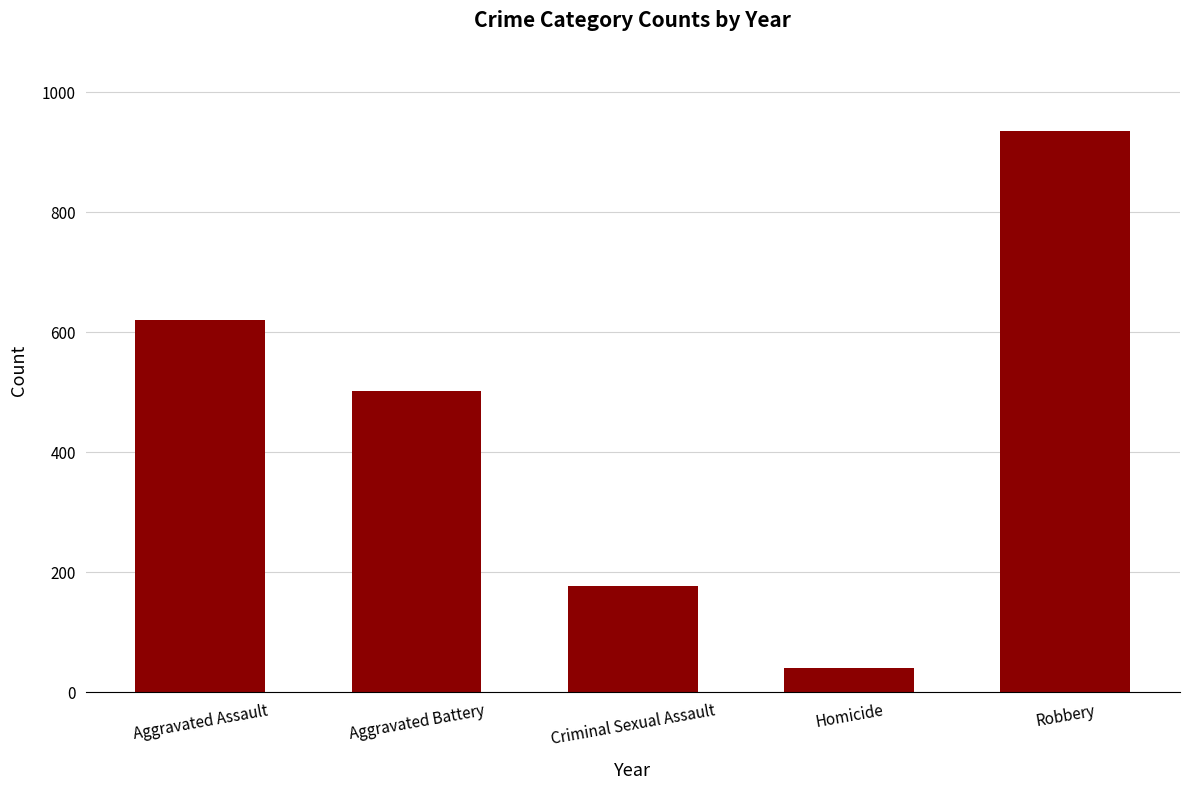

Is it true that the value at Aggravated Battery is 501?

True